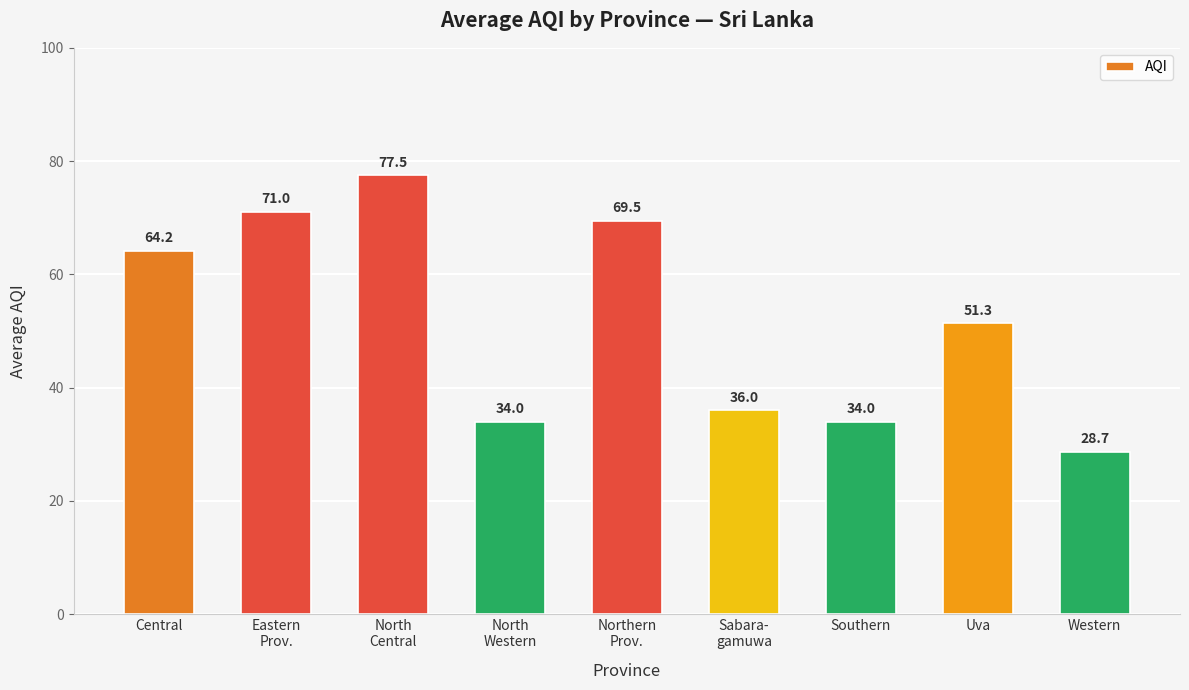

Between Central and Western, which is larger?

Central